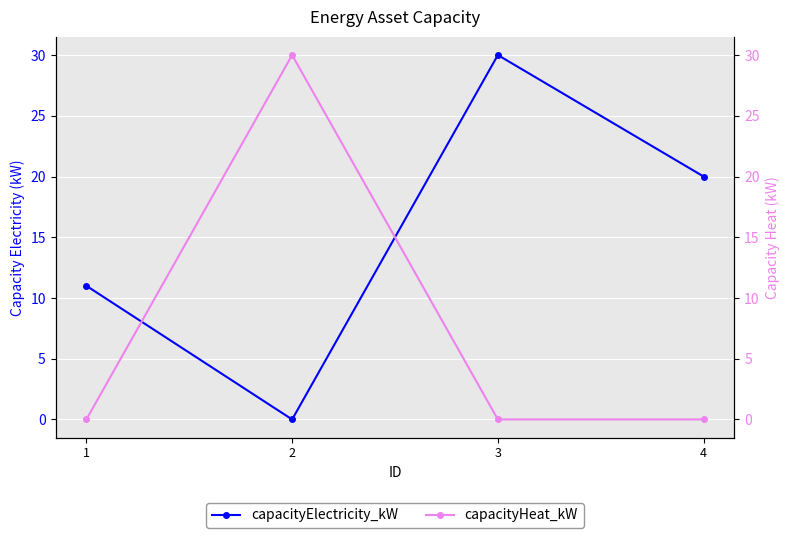

In capacityElectricity_kW, how many points are higher than both neighbors (excluding endpoints)?

1